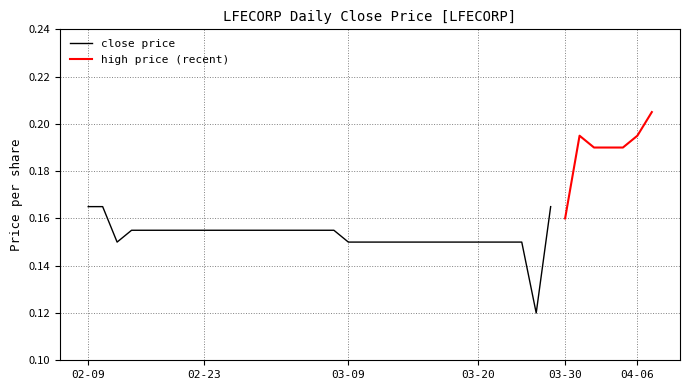

The close series shows 0.1 at 2015-02-24. True or false?

False